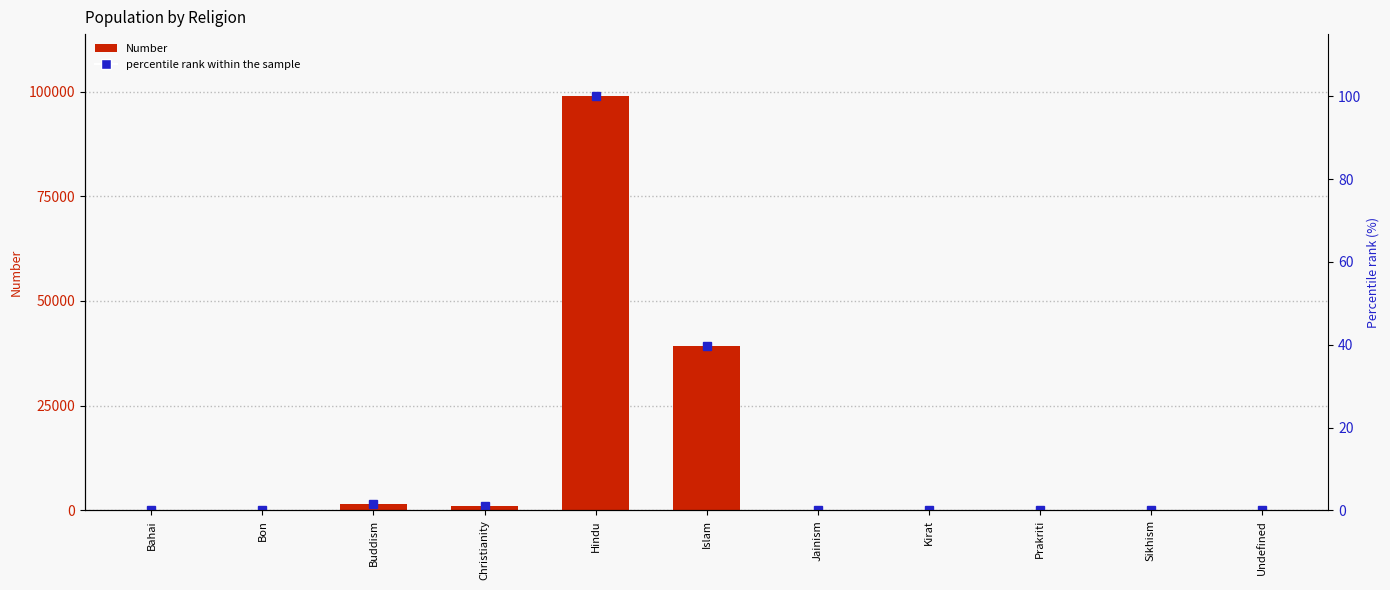

What is the label of the 7th bar from the right?

Hindu